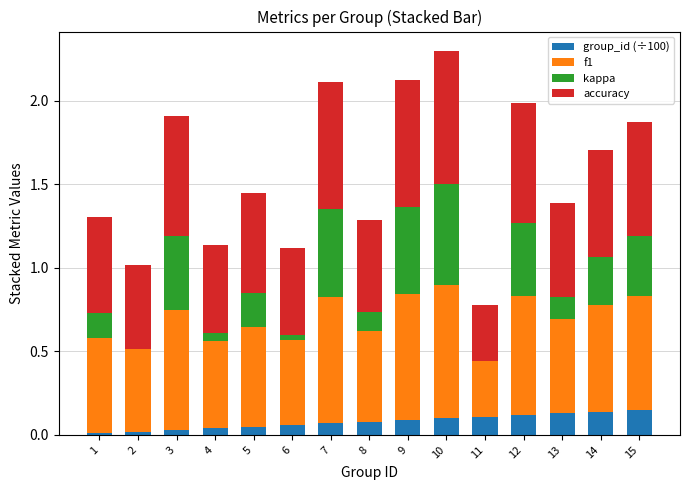

Is it true that group_id (÷100) equals 0.1 at 14?

True